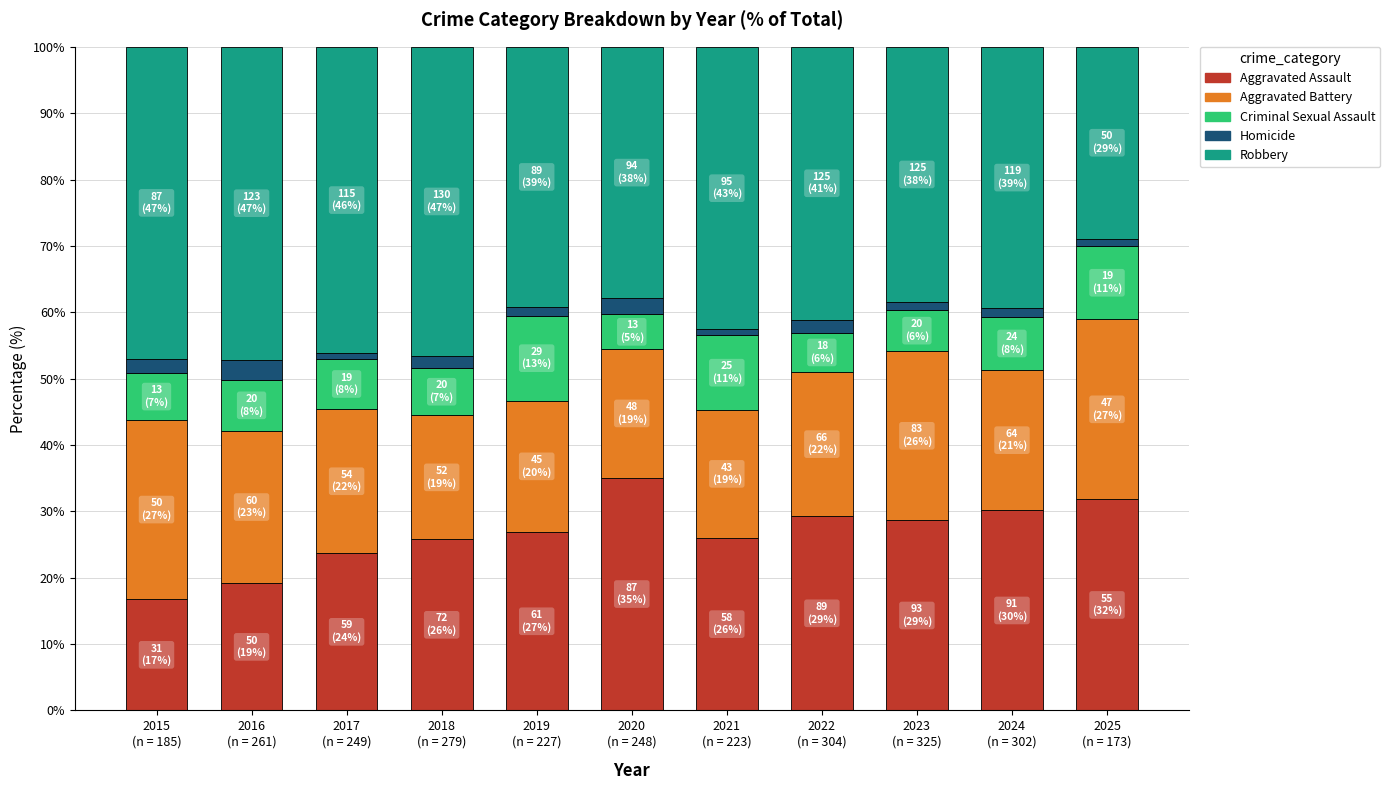

What is the lowest value of the Aggravated Assault series?

16.8